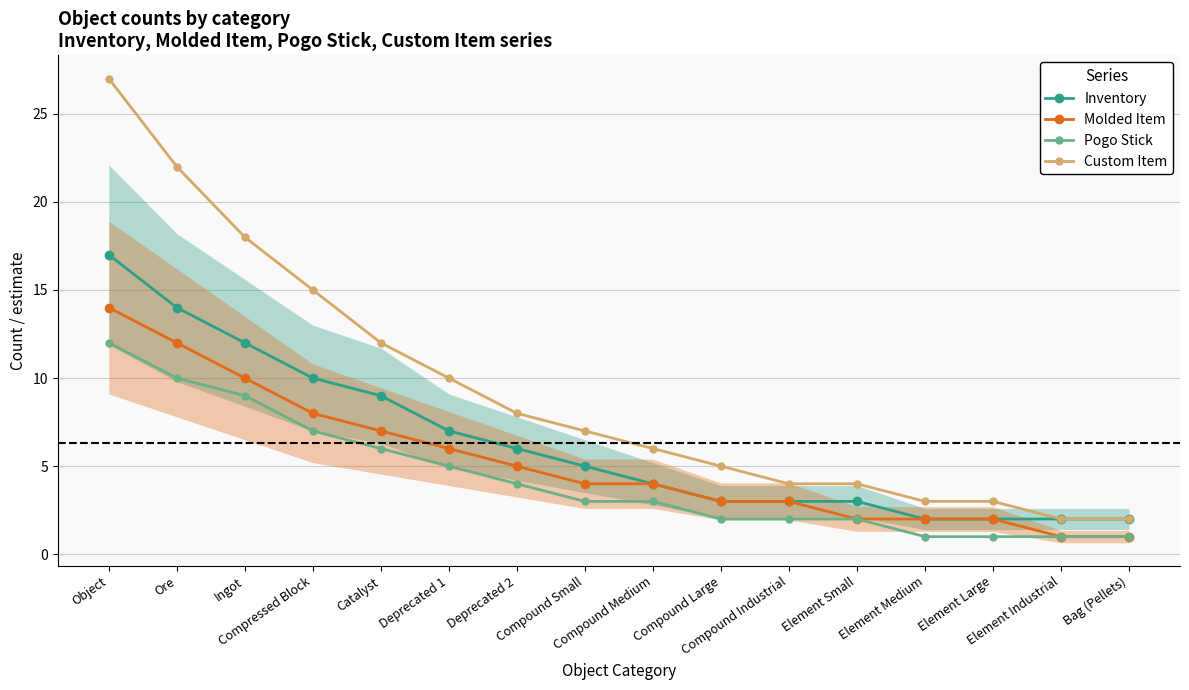

The value of Molded Item at Compound Medium is 1. True or false?

False